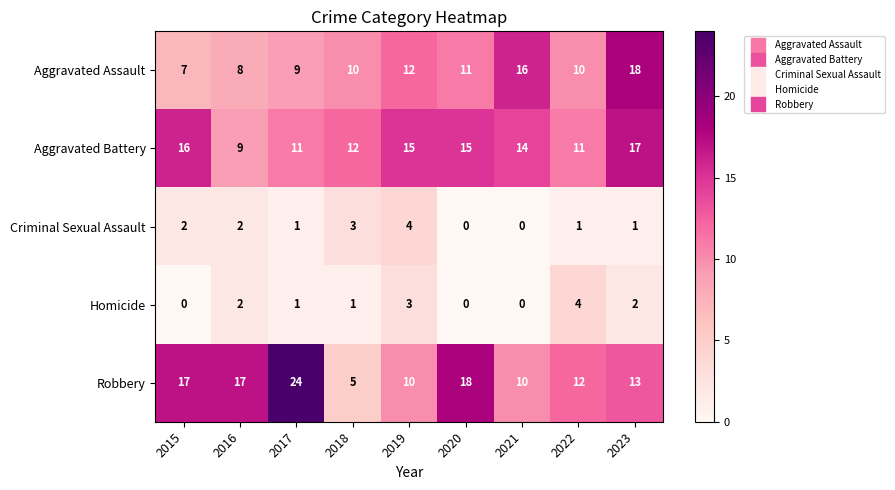

The value of Aggravated Assault at 2016 is 11. True or false?

False